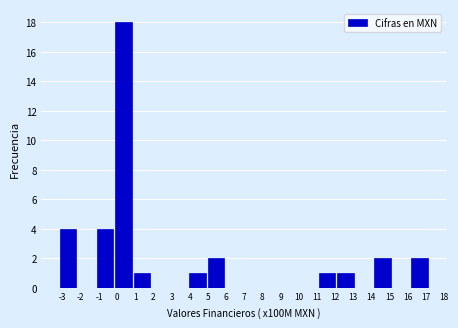

Which range on the x-axis has the tallest bar?

-0.2 to 0.9